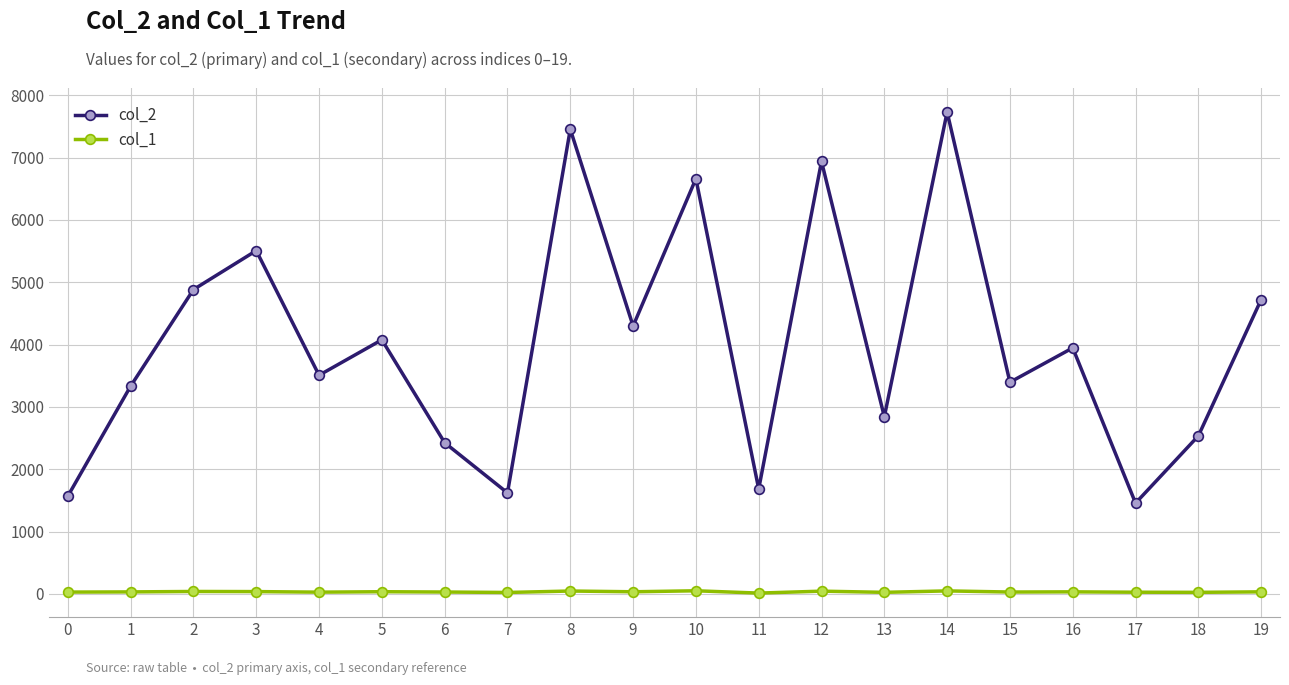

Rank the series at 4 from highest to lowest value.

col_2, col_1